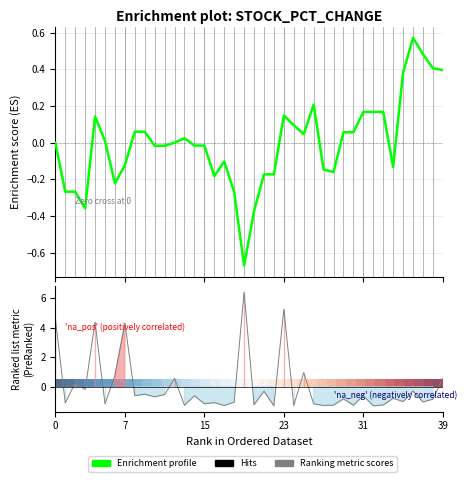

How many interior local valleys does the Ranking metric scores series have?

16